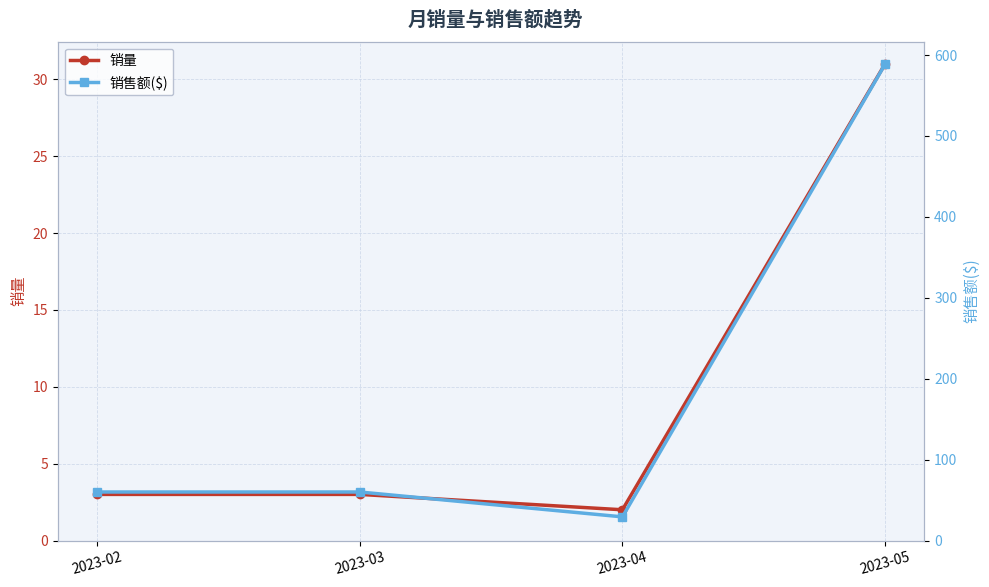

List the series in order of their peak value, highest first.

销售额($), 销量